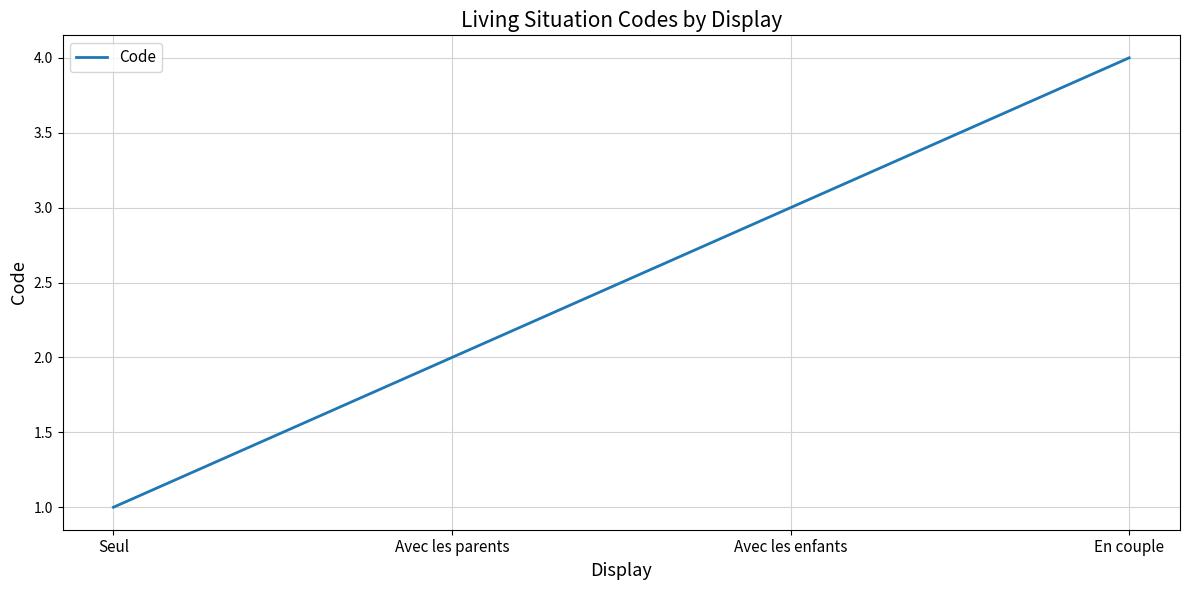

Rank the categories by value from lowest to highest.

Seul, Avec les parents, Avec les enfants, En couple